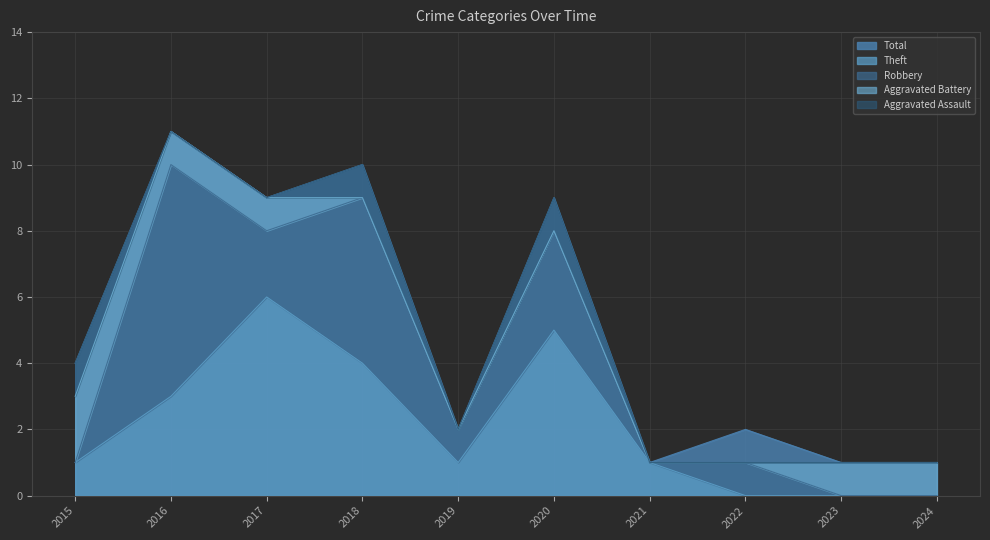

Reading left to right, what are all the values shown in this chart?

Total: 2015=4	2016=11	2017=9	2018=10	2019=2	2020=9	2021=1	2022=2	2023=1	2024=1
Theft: 2015=1	2016=3	2017=6	2018=4	2019=1	2020=5	2021=1	2022=0	2023=0	2024=0
Robbery: 2015=0	2016=7	2017=2	2018=5	2019=1	2020=3	2021=0	2022=1	2023=0	2024=0
Aggravated Battery: 2015=2	2016=1	2017=1	2018=0	2019=0	2020=0	2021=0	2022=0	2023=1	2024=1
Aggravated Assault: 2015=1	2016=0	2017=0	2018=1	2019=0	2020=1	2021=0	2022=0	2023=0	2024=0